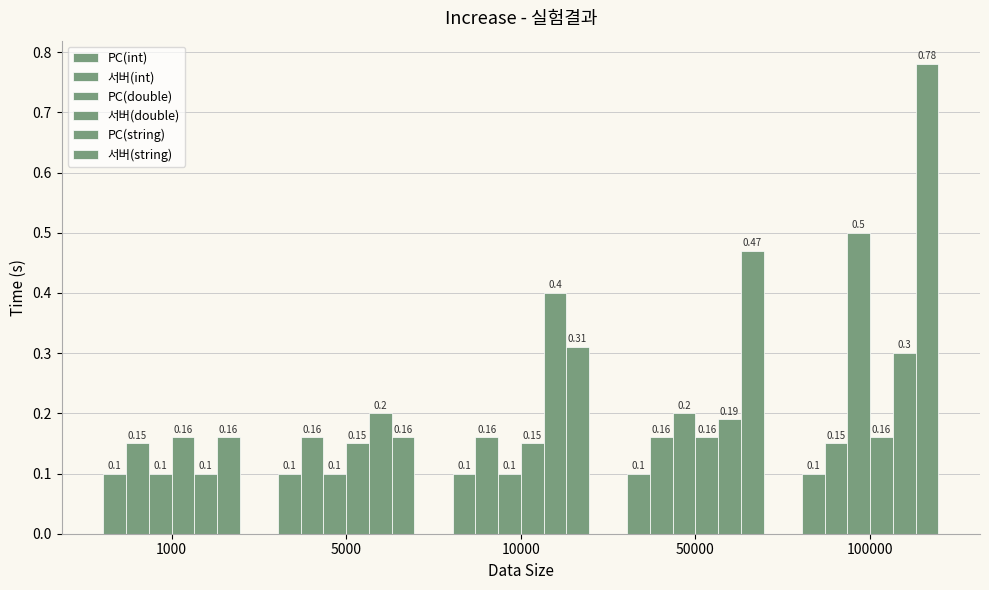

Are the bars horizontal?

No